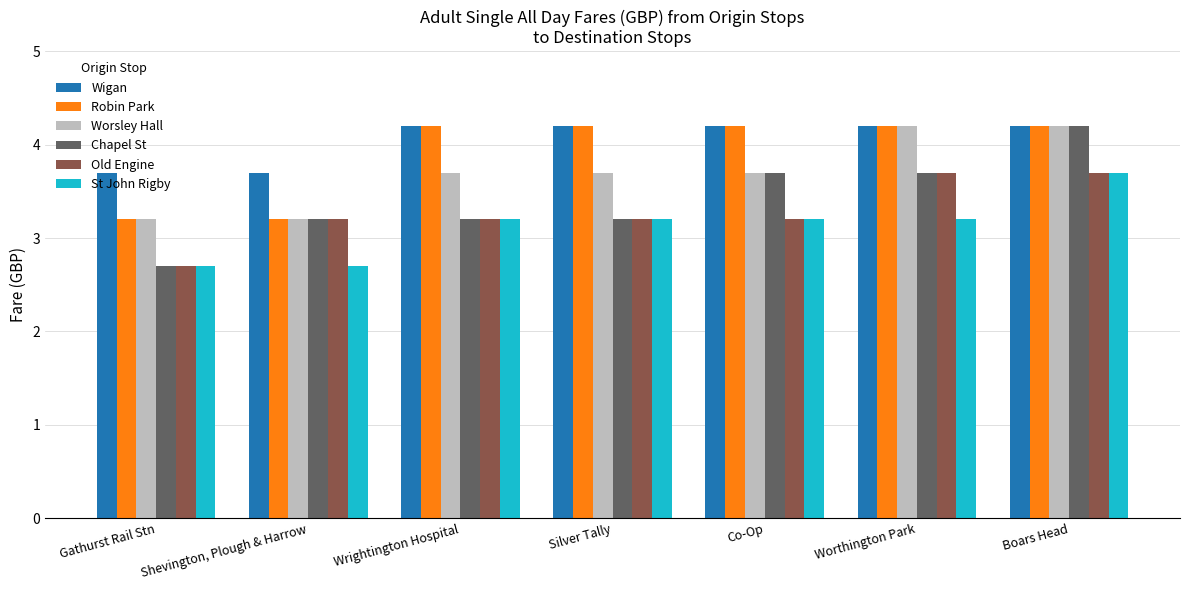

What is the difference between the highest and lowest values at Shevington, Plough & Harrow?

1.0